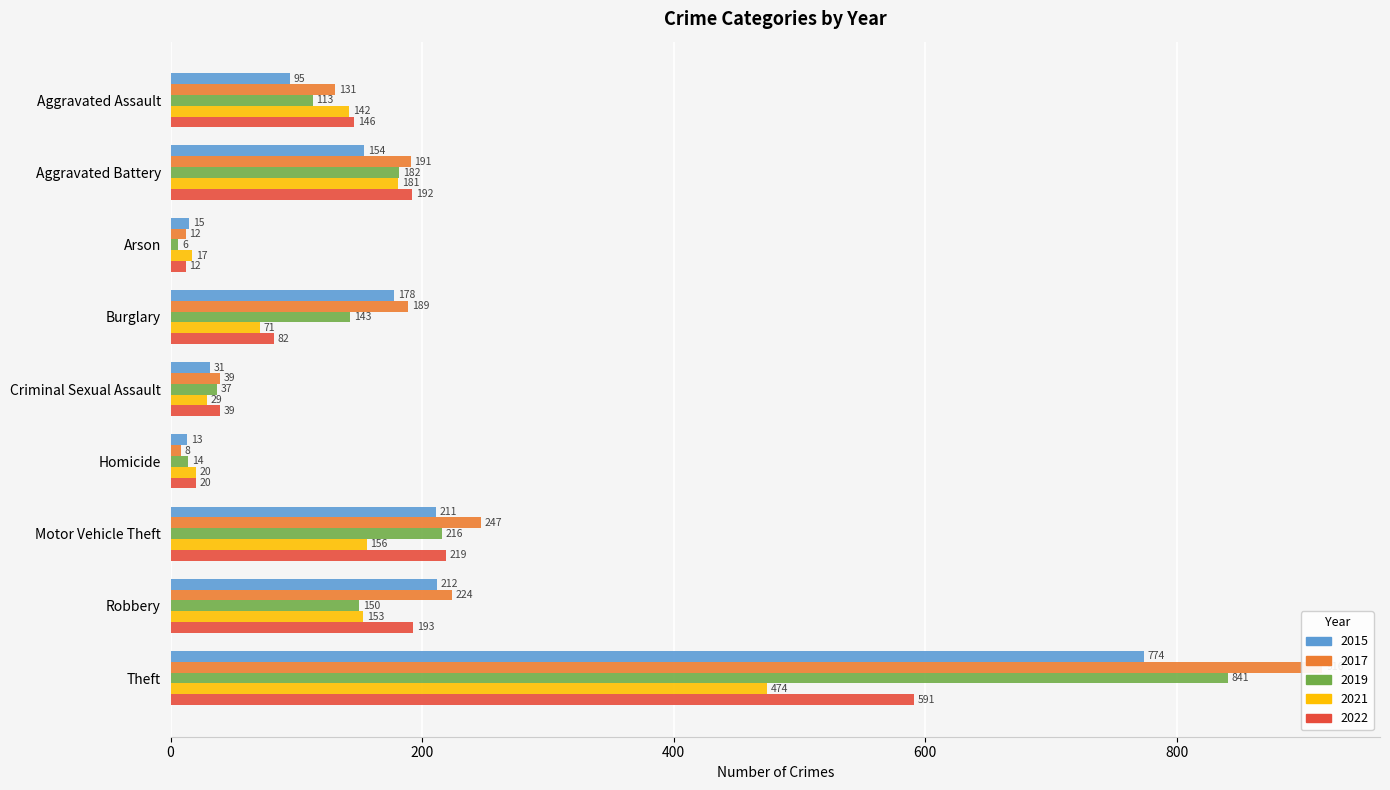

What is the maximum value for 2022?

591